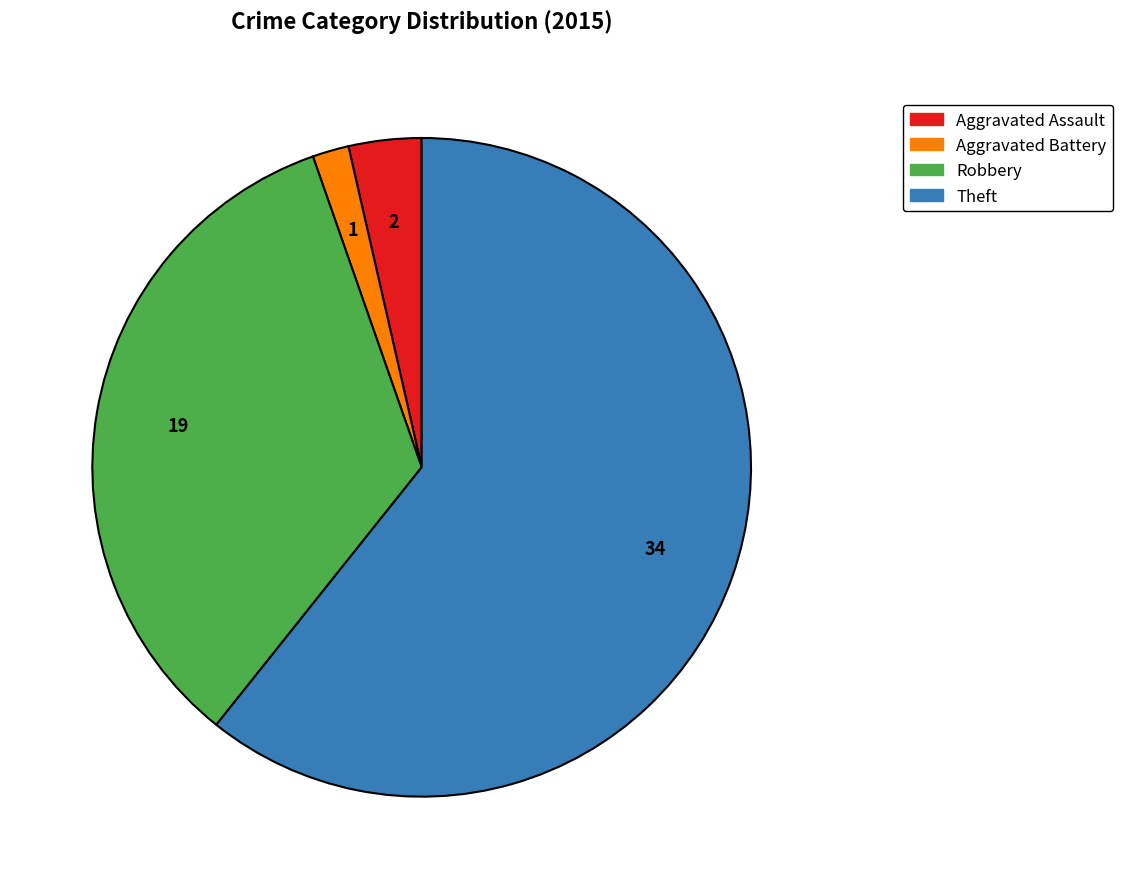

Is there a majority slice in this chart?

Yes